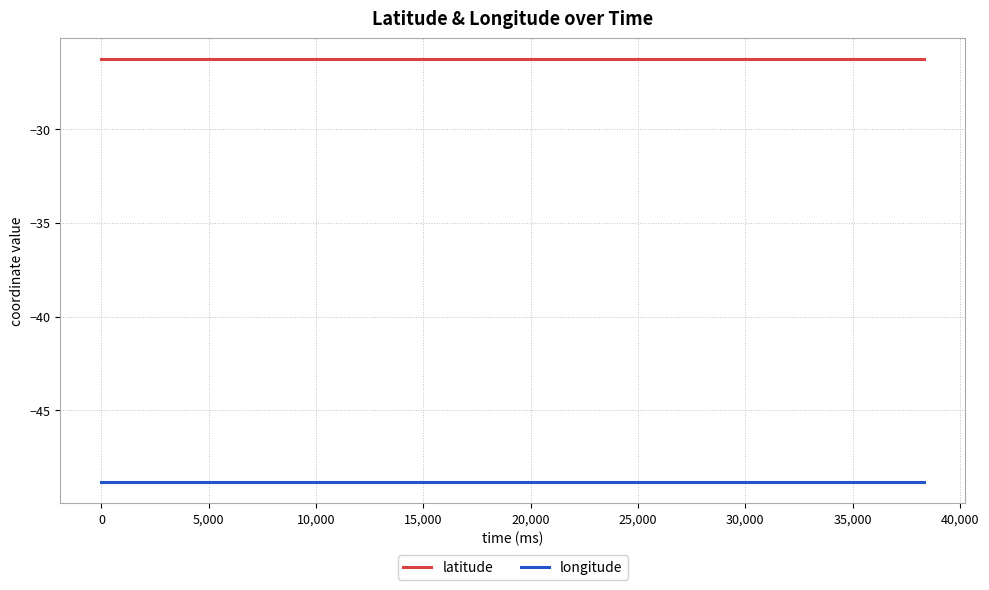

Does the chart have visible grid lines?

Yes